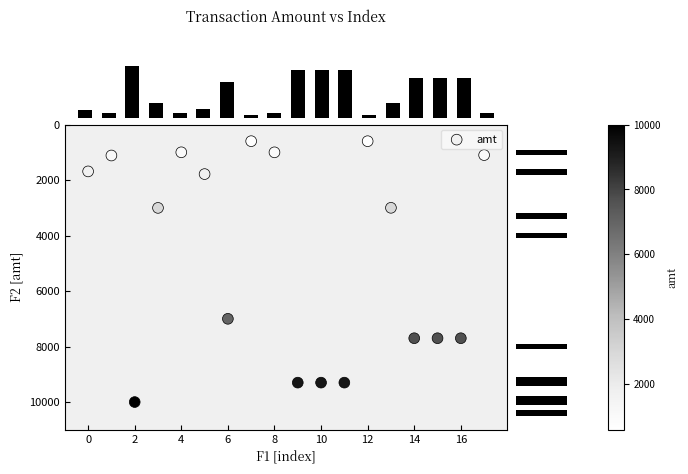

What is the range of Y values (max minus min)?

9401